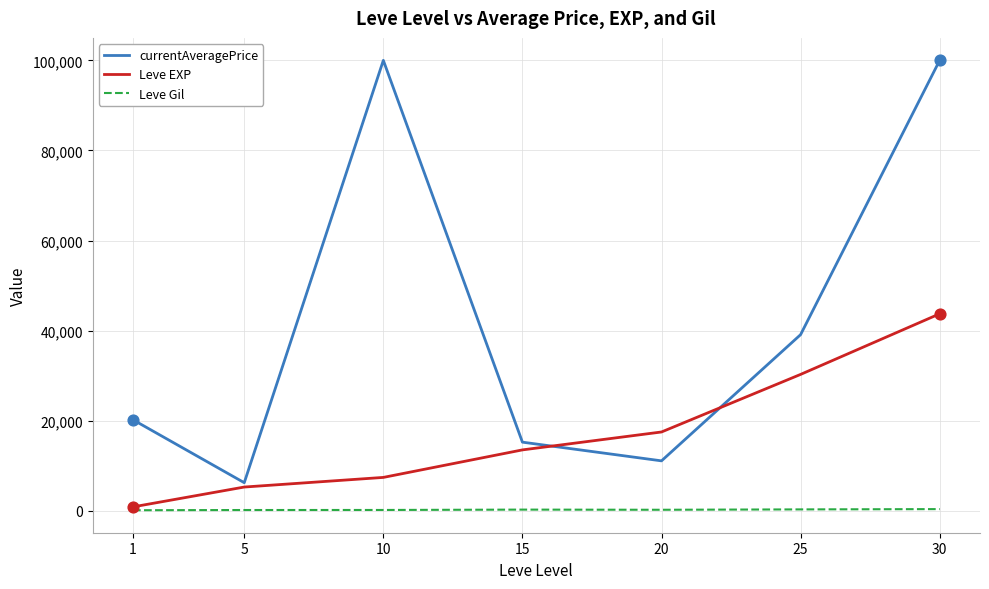

What is the total value across all series at 15?

28988.2